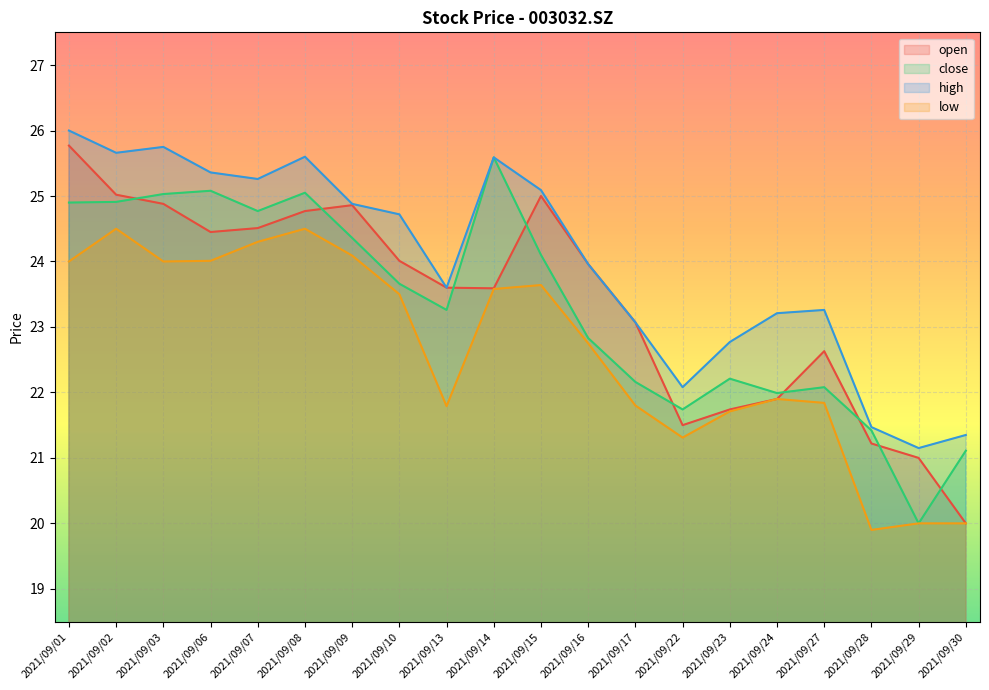

True or false: open and low intersect in this chart.

False